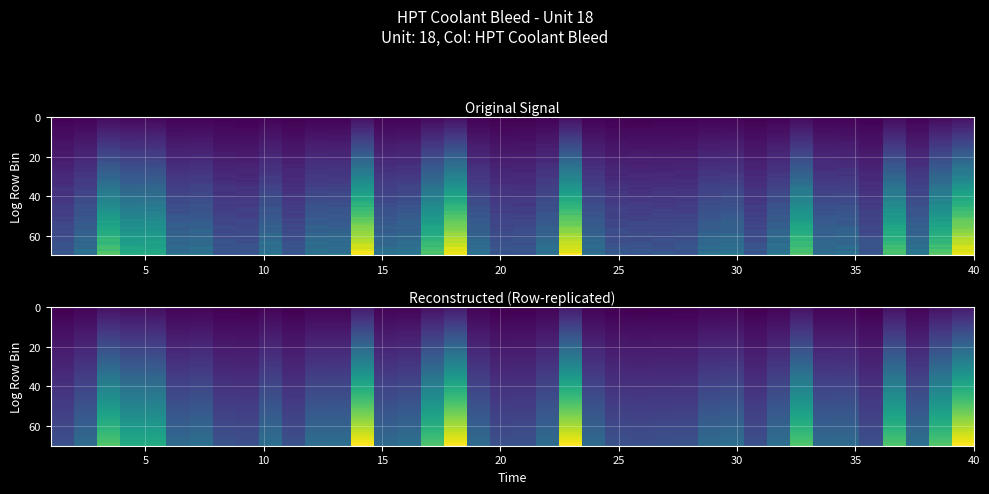

How many categories are shown in the chart?

40